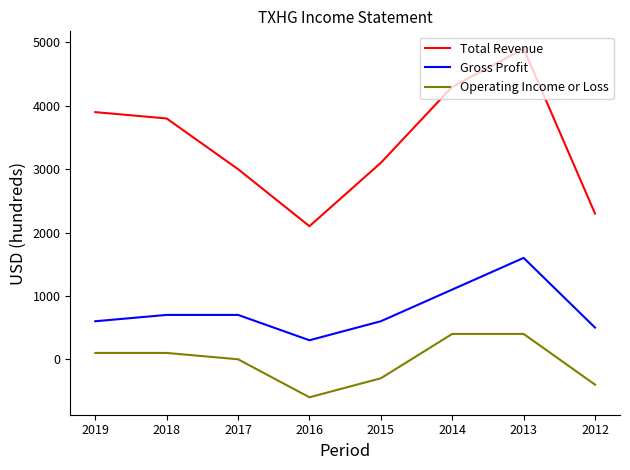

What is the minimum value shown in the chart?

-600